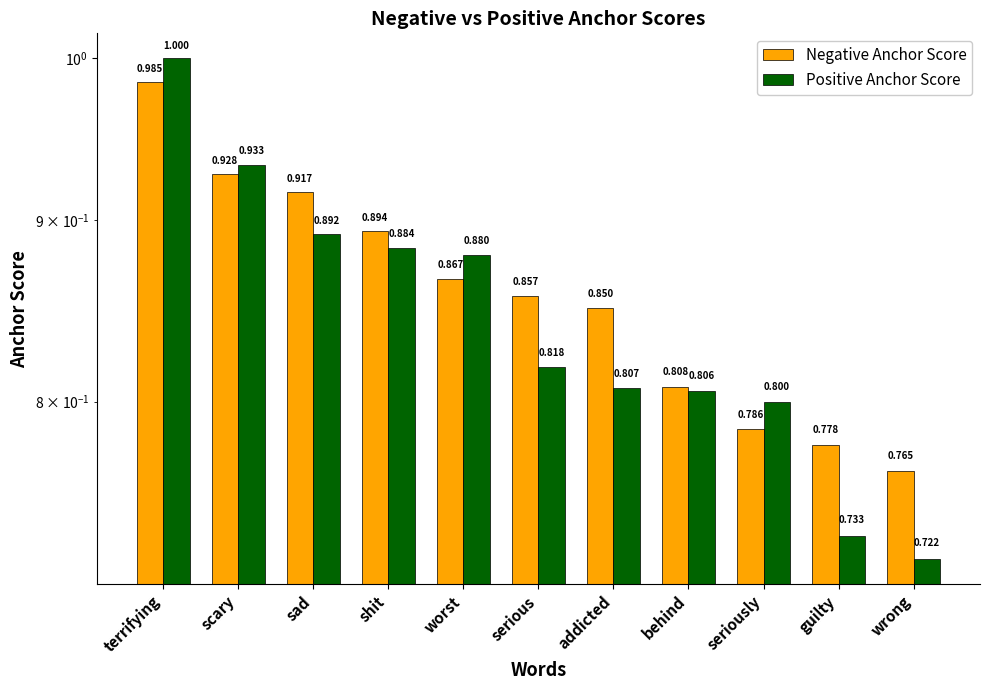

What is the approximate value of Negative Anchor Score at guilty?

0.8